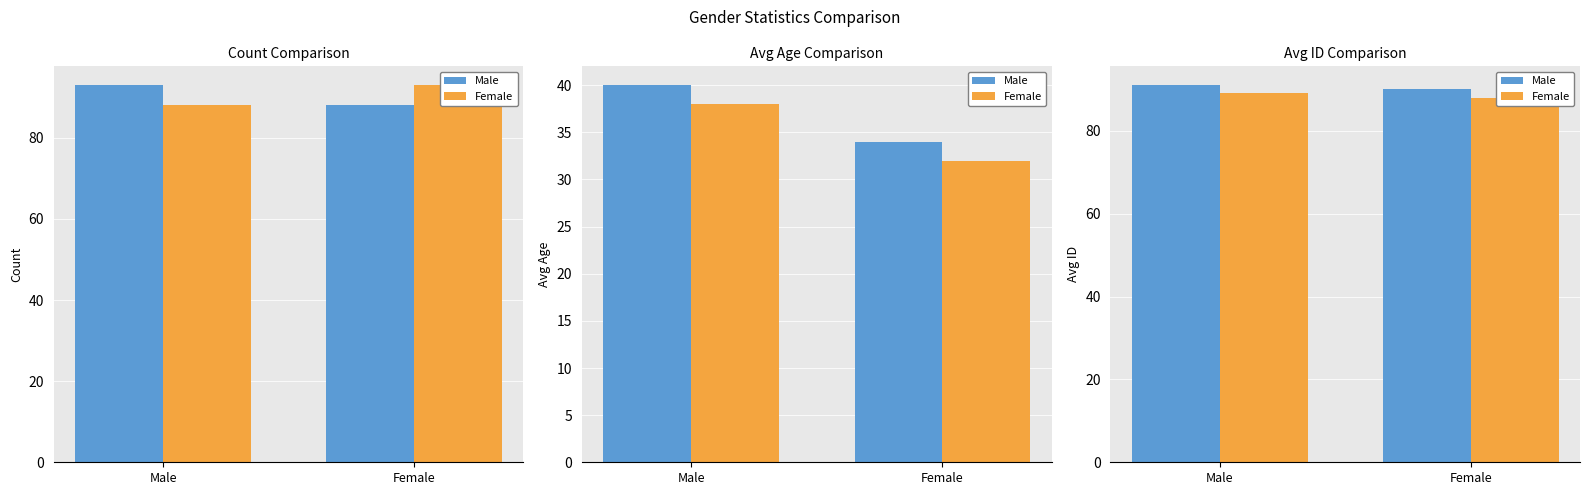

Does the chart contain stacked bars?

No